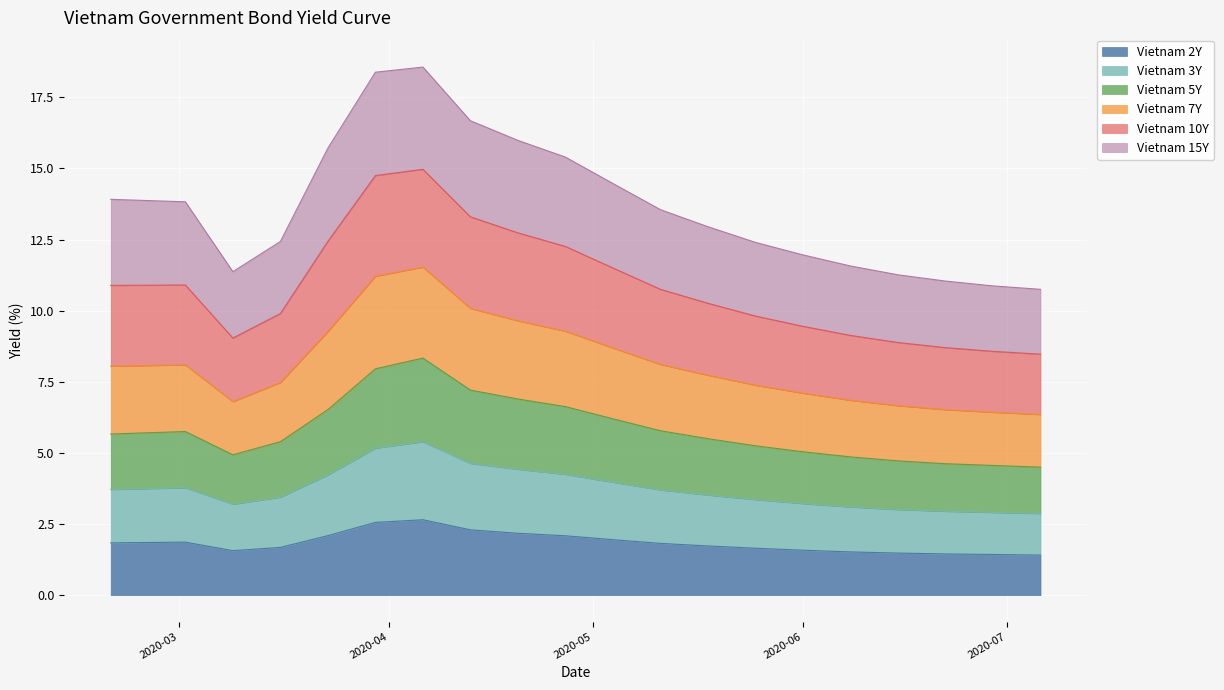

What is the highest value of the Vietnam 2Y series?

2.7